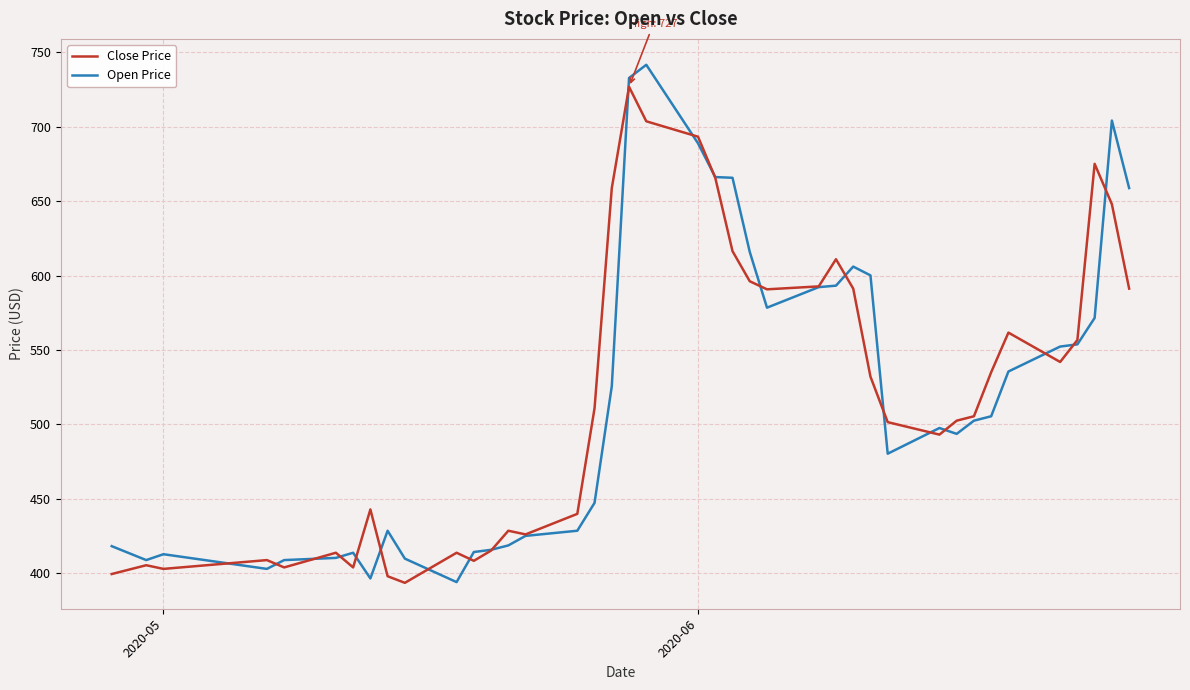

What is the minimum value for Close Price?

393.7